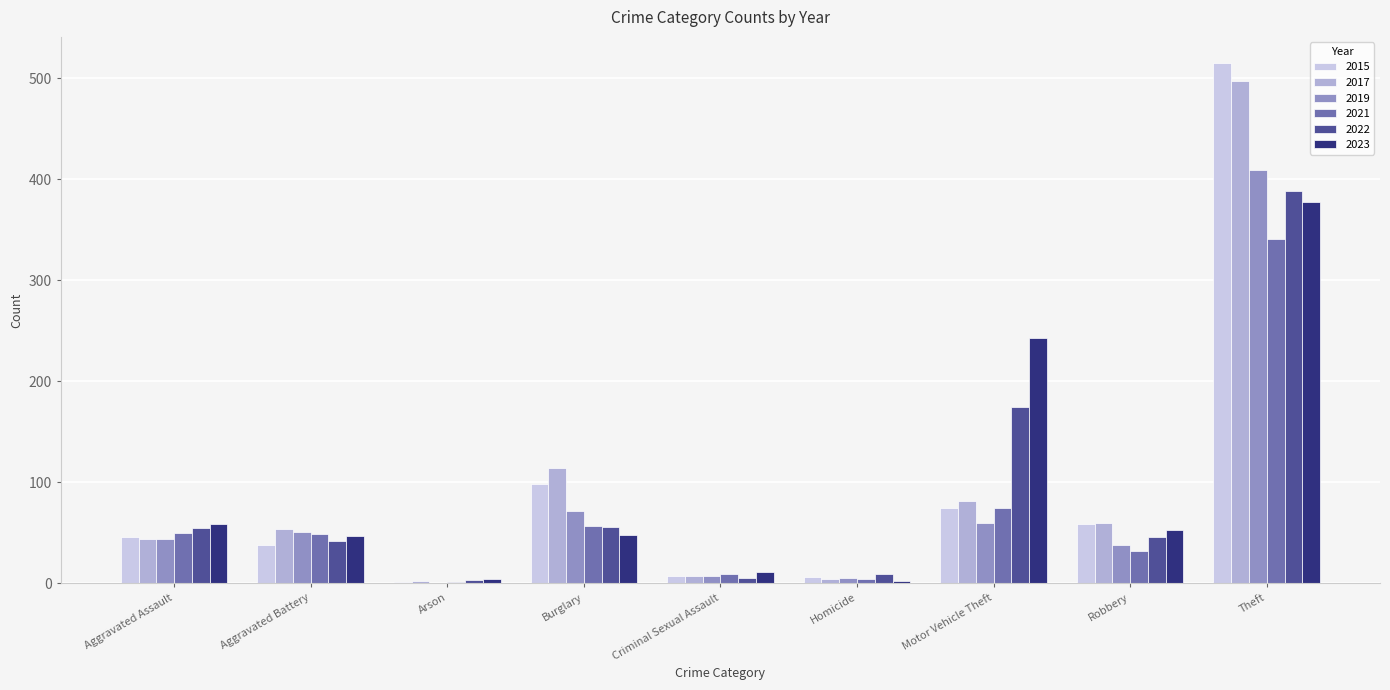

What is the difference between the maximum and minimum values in the 2017 series?

495